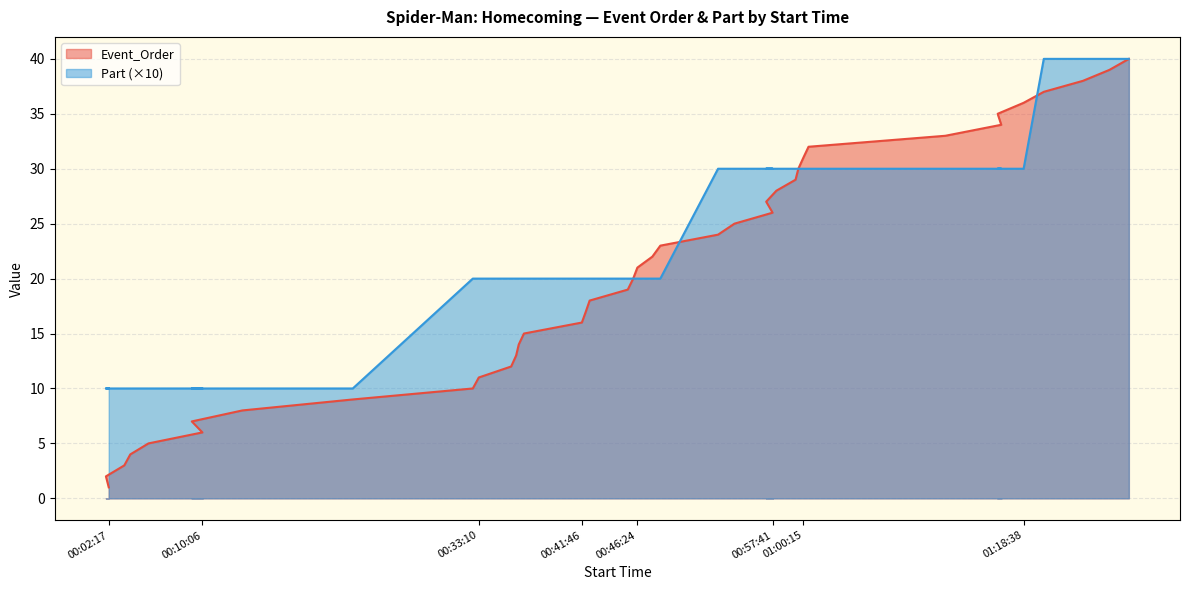

What is the maximum value shown in the chart?

40